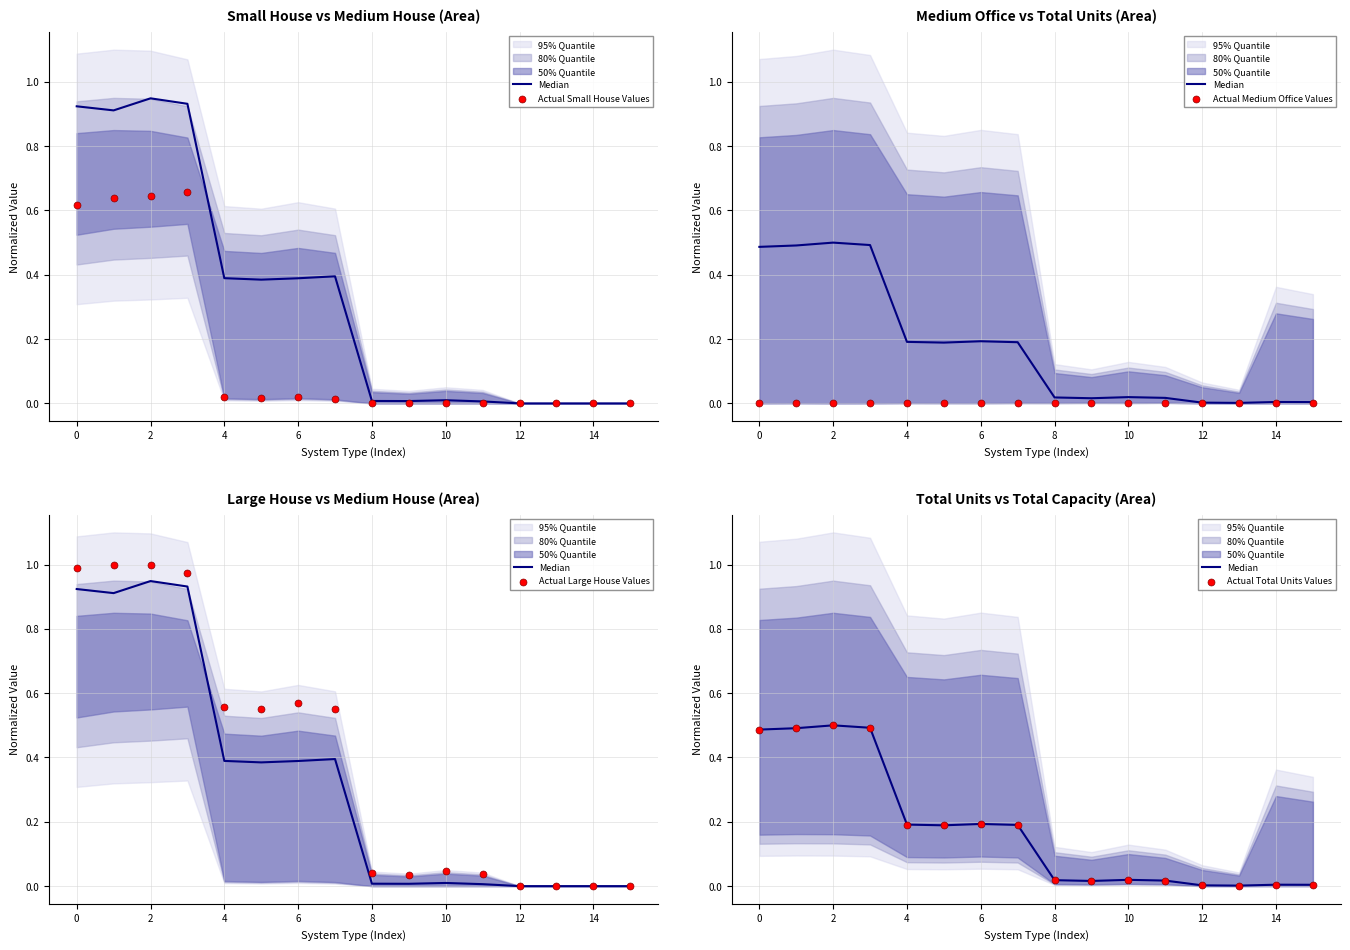

Which series has the largest Y range (max minus min)?

Actual Large House Values